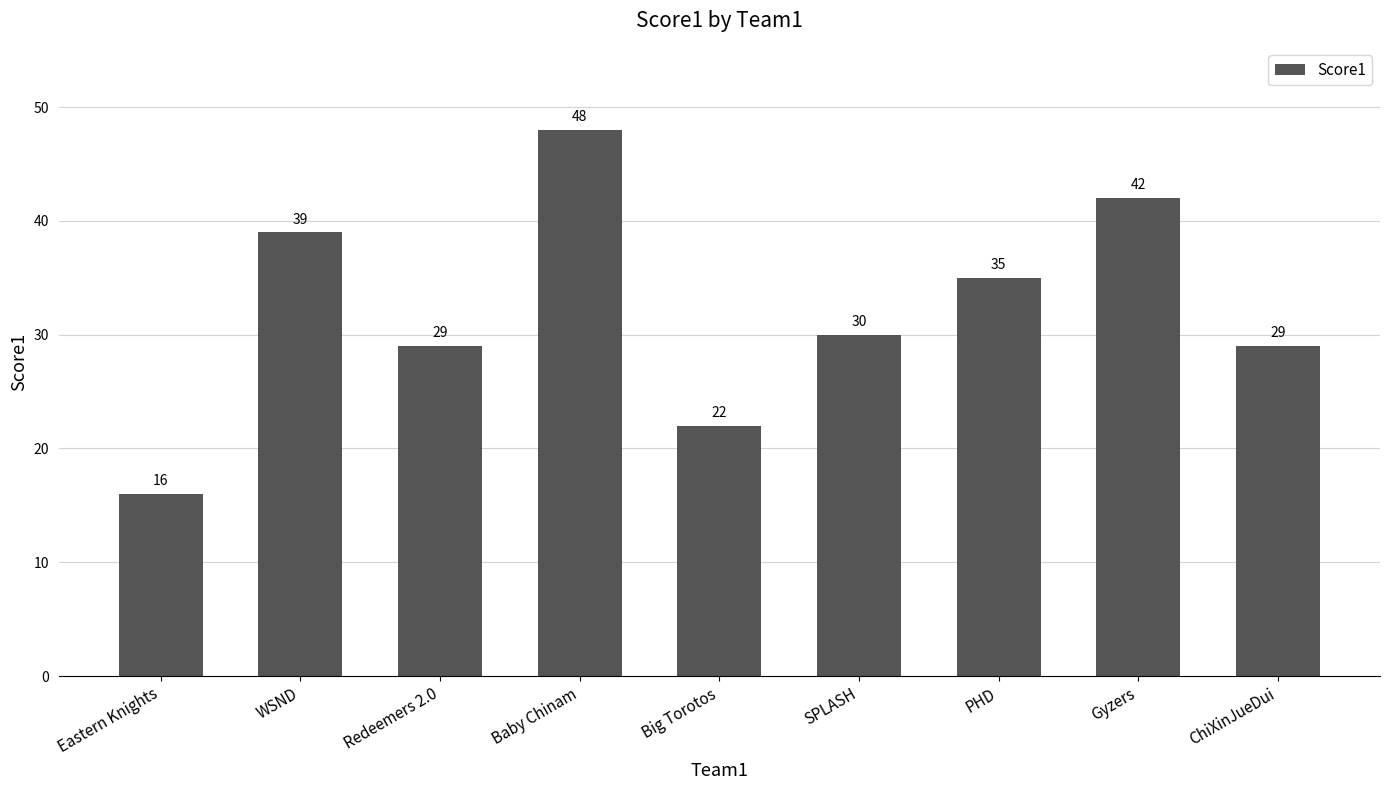

Approximately how many times larger is the value at Eastern Knights compared to ChiXinJueDui?

0.6